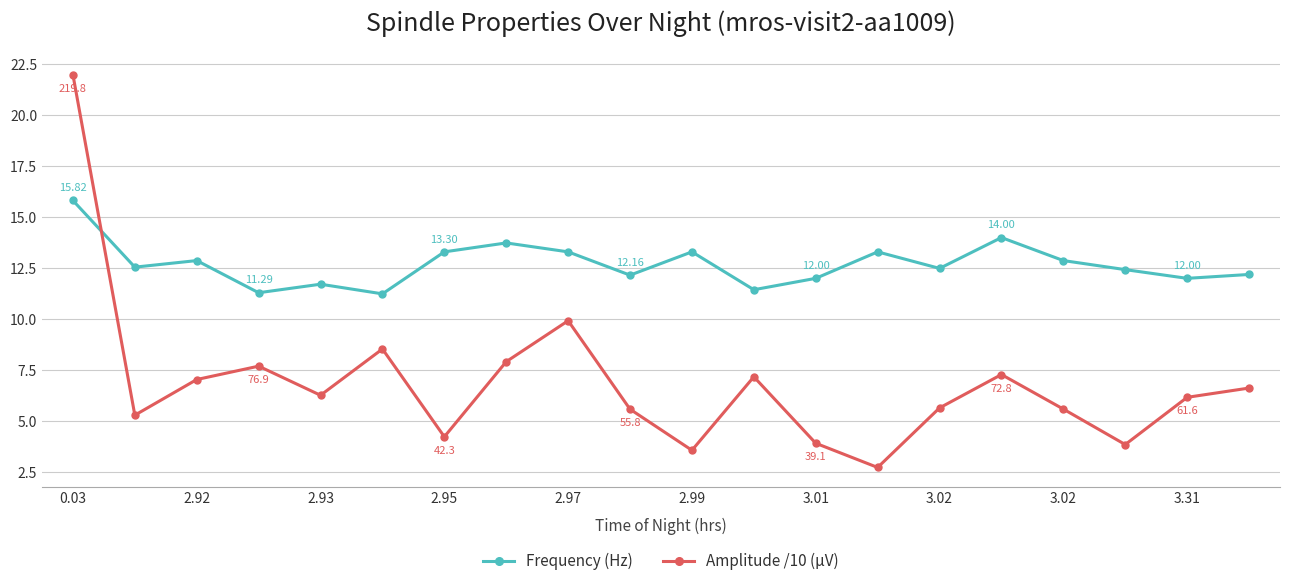

Rank the series by their maximum value, from highest to lowest.

Amplitude /10 (µV), Frequency (Hz)